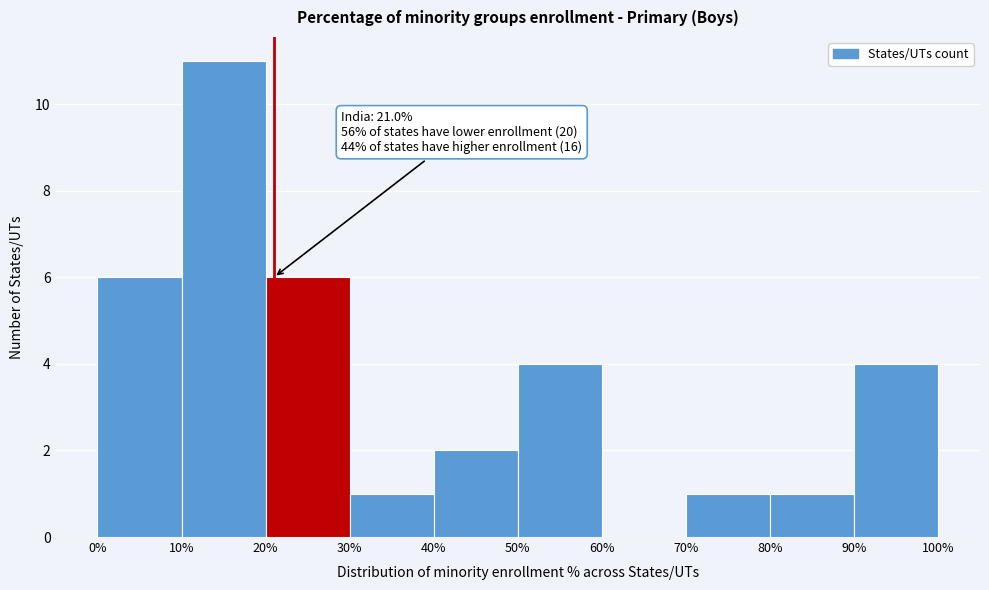

Over which range of the x-axis is the bar tallest?

10% to 20%